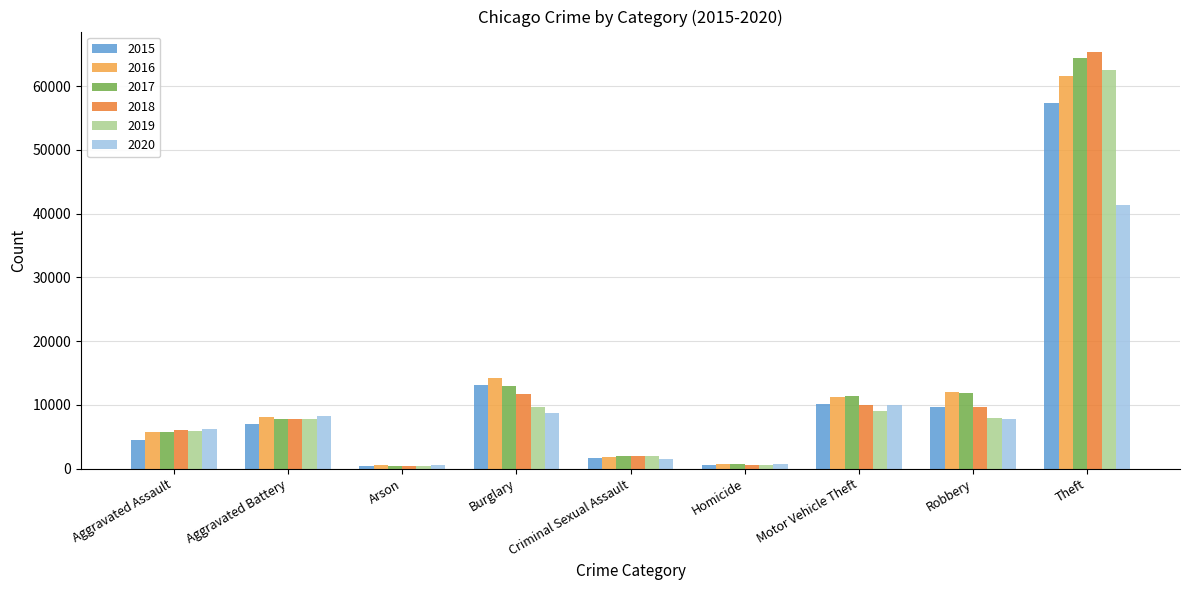

Is the value of 2018 at Motor Vehicle Theft greater than the value of 2015 at Aggravated Assault?

Yes